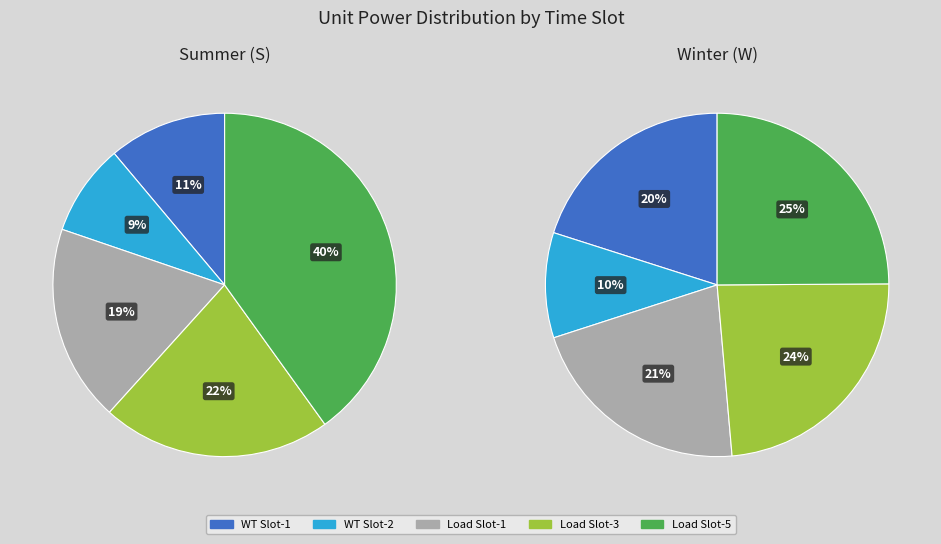

Do 4 and 3 together represent more than half of the pie?

No